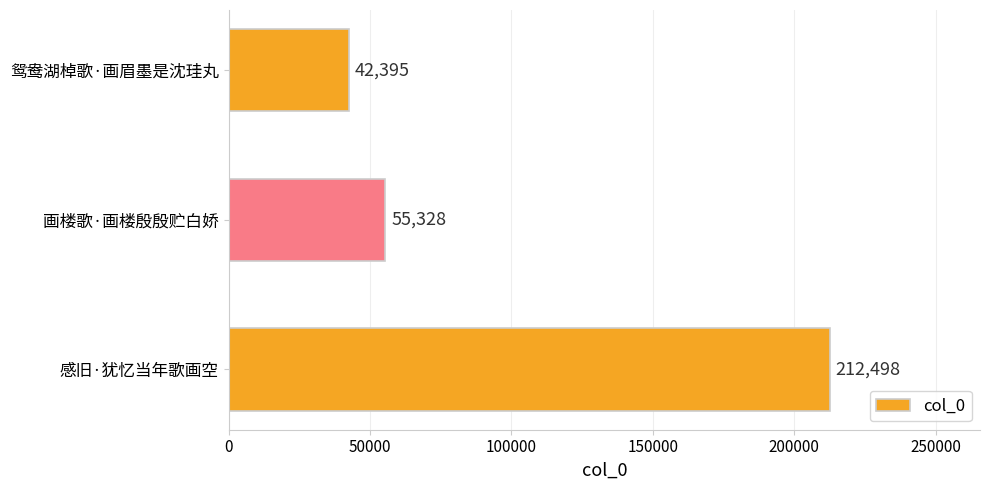

Reading bottom to top, extract all data points from this chart.

感旧·犹忆当年歌画空=212498	画楼歌·画楼殷殷贮白娇=55328	鸳鸯湖棹歌·画眉墨是沈珪丸=42395